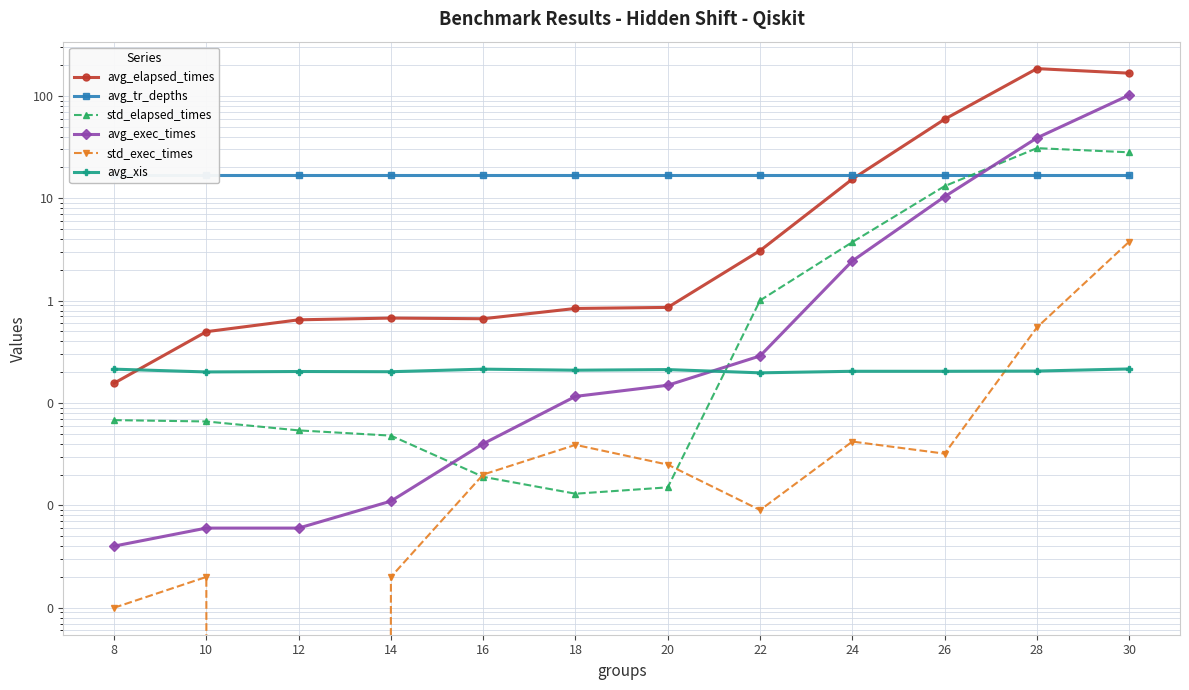

What is the sum of all avg_tr_depths values?

204.0